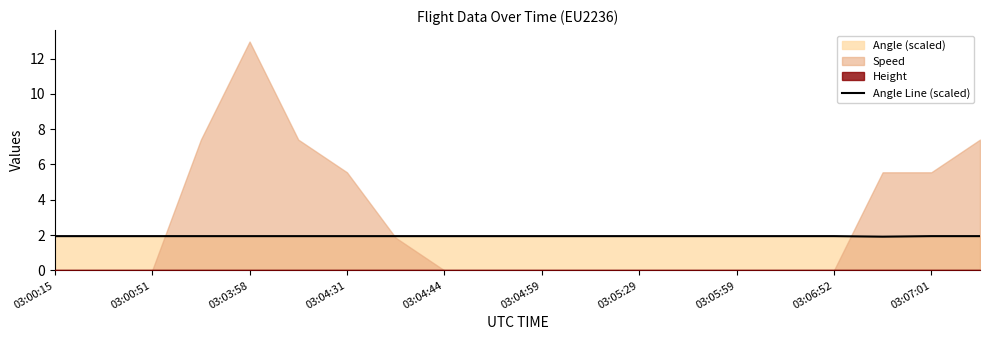

What is the lowest value of the Angle Line (scaled) series?

1.9